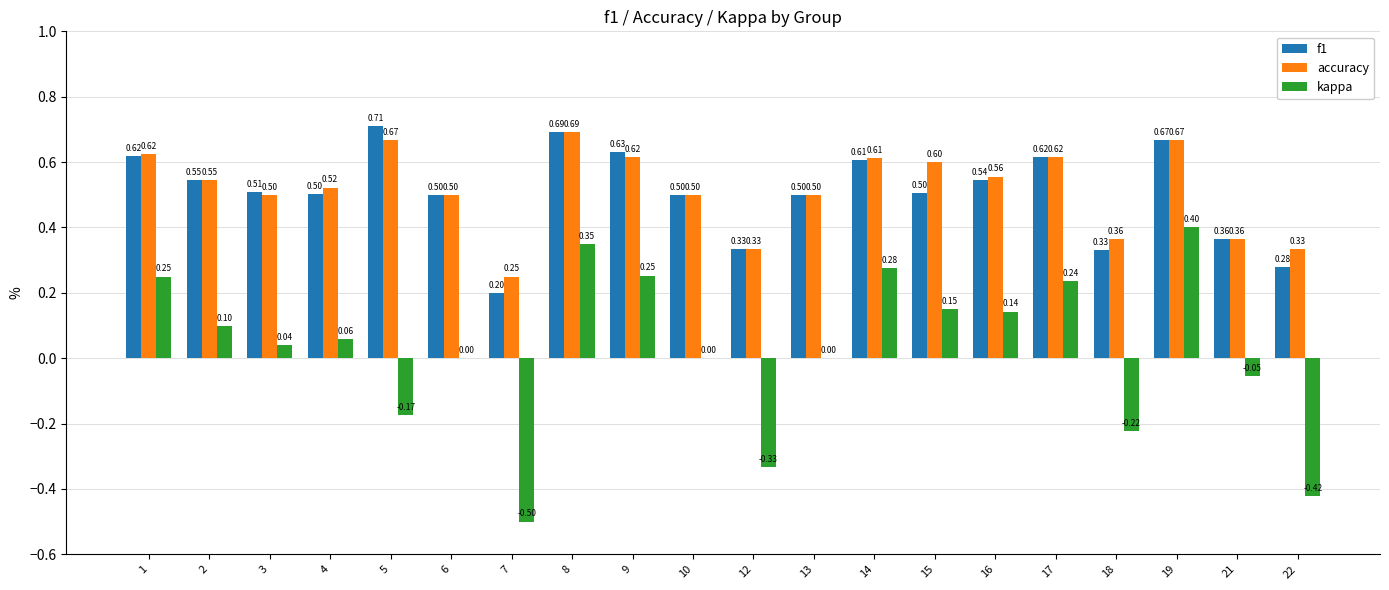

What is the total value across all series at 1?

1.5